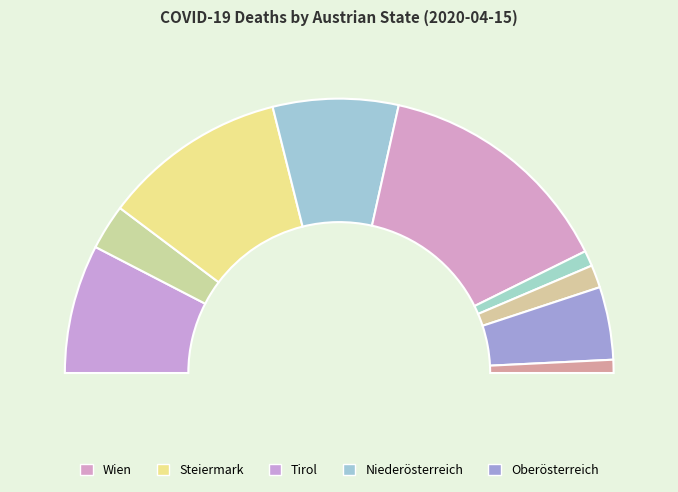

Is there any slice that represents more than half of the pie?

No